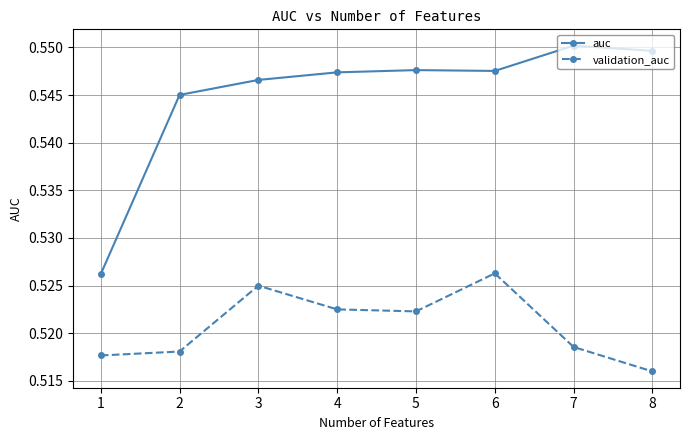

How many distinct data groups are displayed?

2